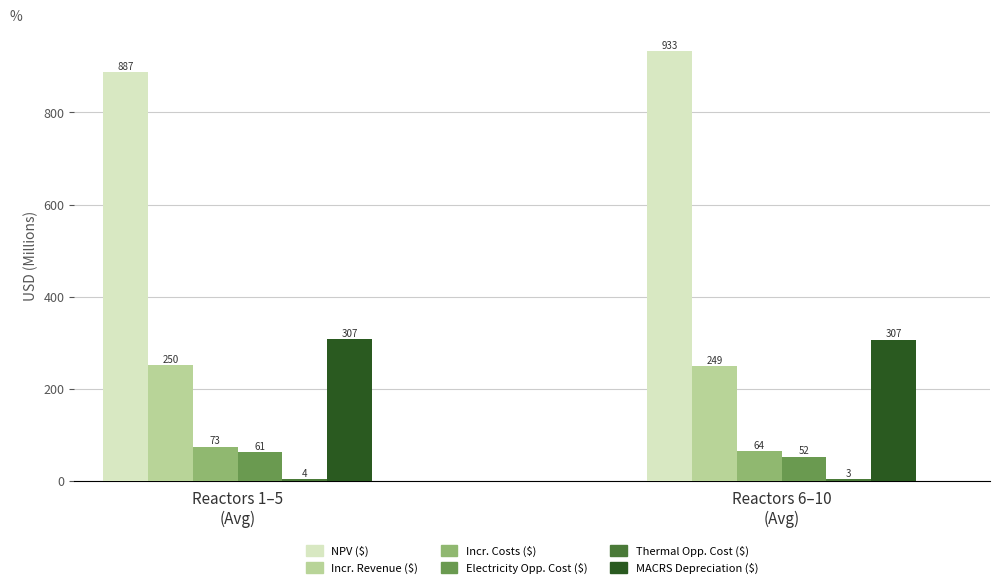

What is the smallest value displayed?

3.0